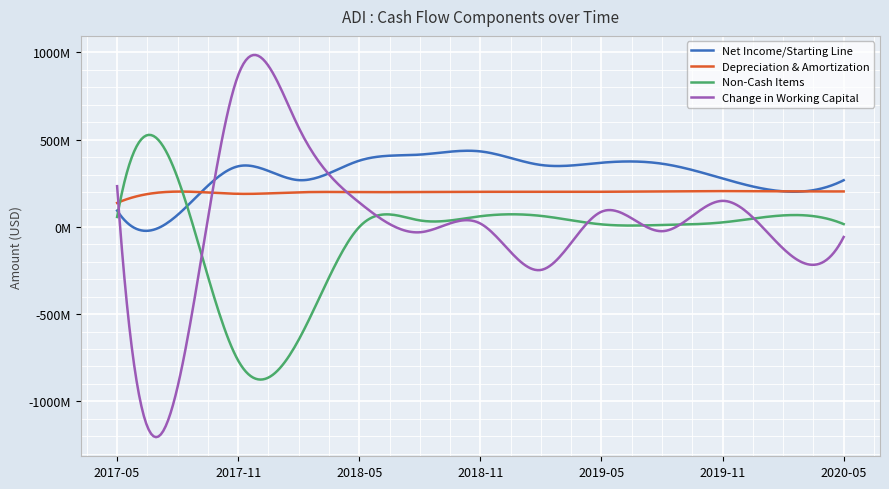

In Net Income/Starting Line, how many points are higher than both neighbors (excluding endpoints)?

3